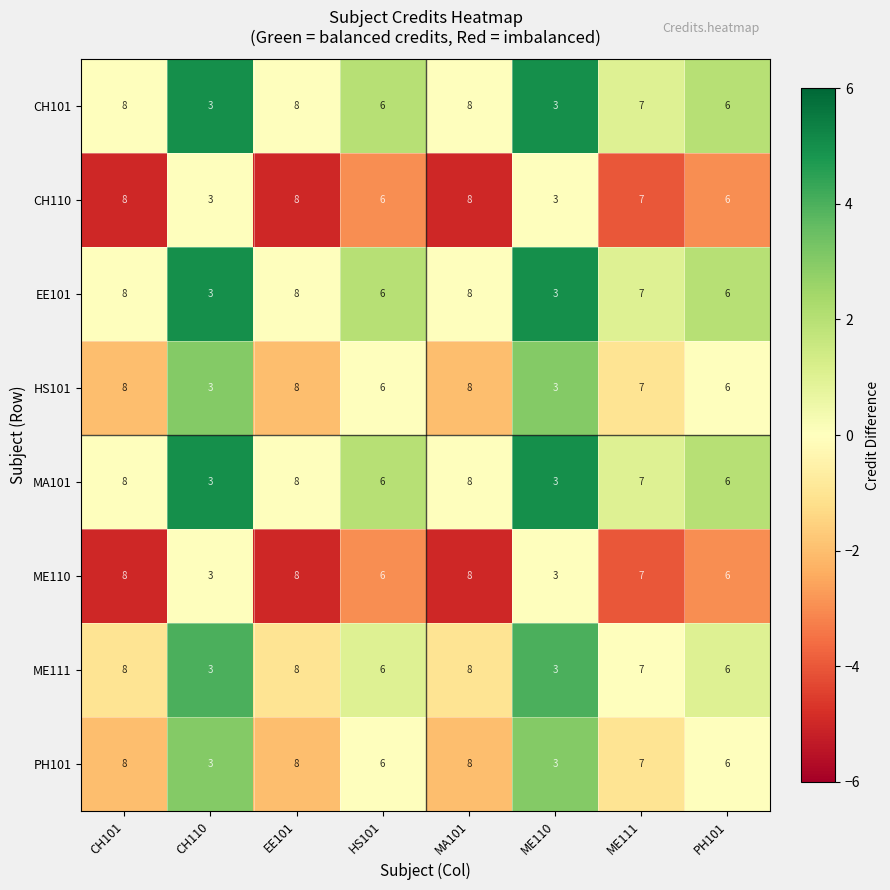

Is the value of CH110 at HS101 greater than the value of EE101 at EE101?

No